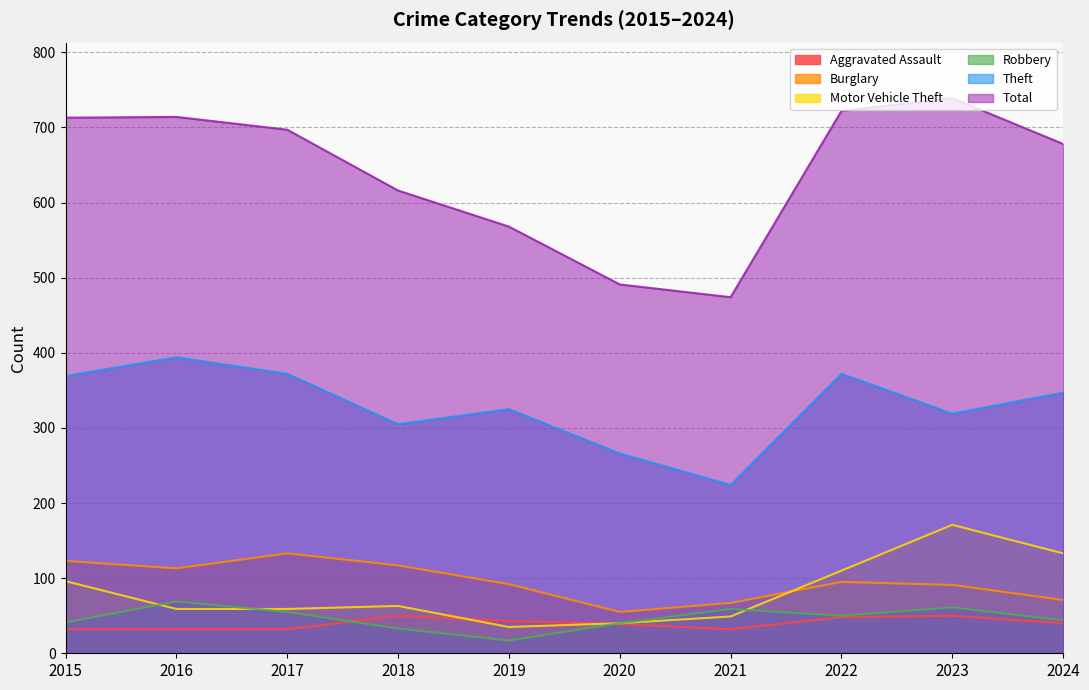

Rank the series at 2022 from highest to lowest value.

Total, Theft, Motor Vehicle Theft, Burglary, Robbery, Aggravated Assault